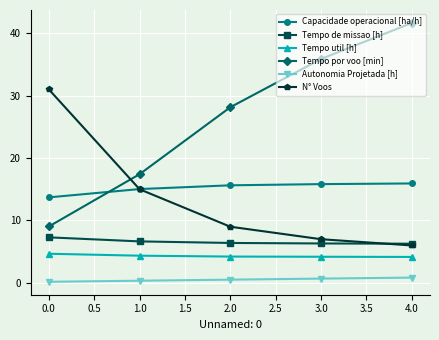

Does the chart display data point markers on the line(s)?

Yes